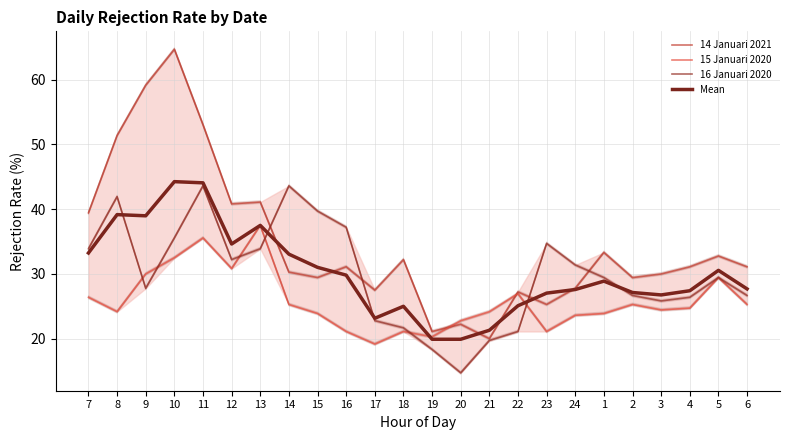

Where is the first local maximum for Mean?

8